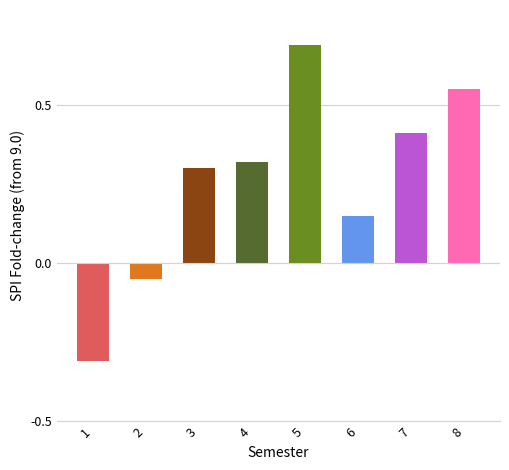

True or false: the data shows -0.5 at 1.

False